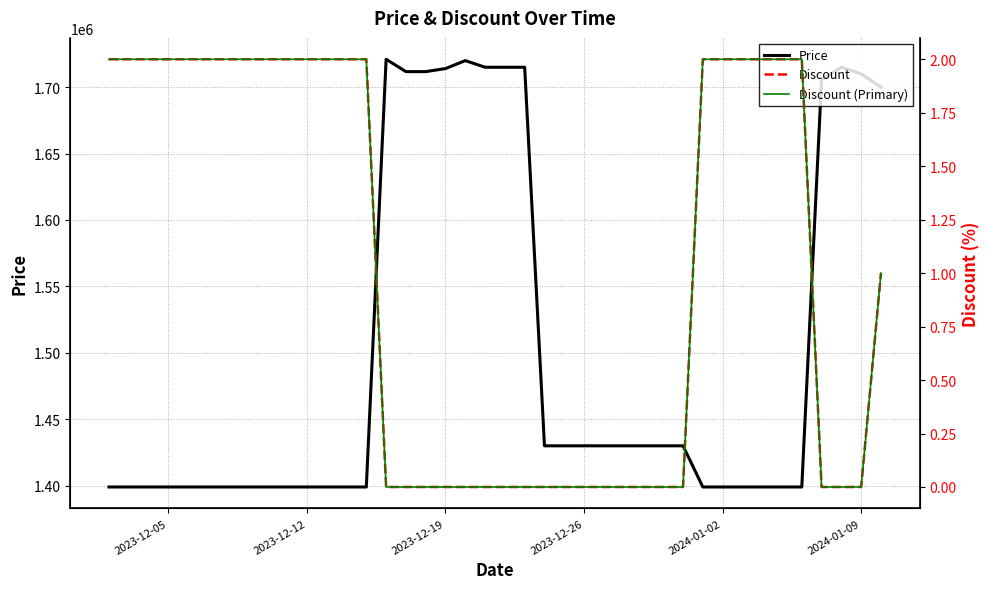

Reading left to right, list all the values displayed in this chart.

Price: 1399000	1399000	1399000	1399000	1399000	1399000	1399000	1399000	1399000	1399000	1399000	1399000	1399000	1399000	1721000	1711700	1711700	1714000	1720000	1715000	1715000	1715000	1430000	1430000	1430000	1430000	1430000	1430000	1430000	1430000	1399000	1399000	1399000	1399000	1399000	1399000	1705700	1715000	1710000	1700000
Discount: 2	2	2	2	2	2	2	2	2	2	2	2	2	2	0	0	0	0	0	0	0	0	0	0	0	0	0	0	0	0	2	2	2	2	2	2	0	0	0	1
Discount (Primary): 2	2	2	2	2	2	2	2	2	2	2	2	2	2	0	0	0	0	0	0	0	0	0	0	0	0	0	0	0	0	2	2	2	2	2	2	0	0	0	1